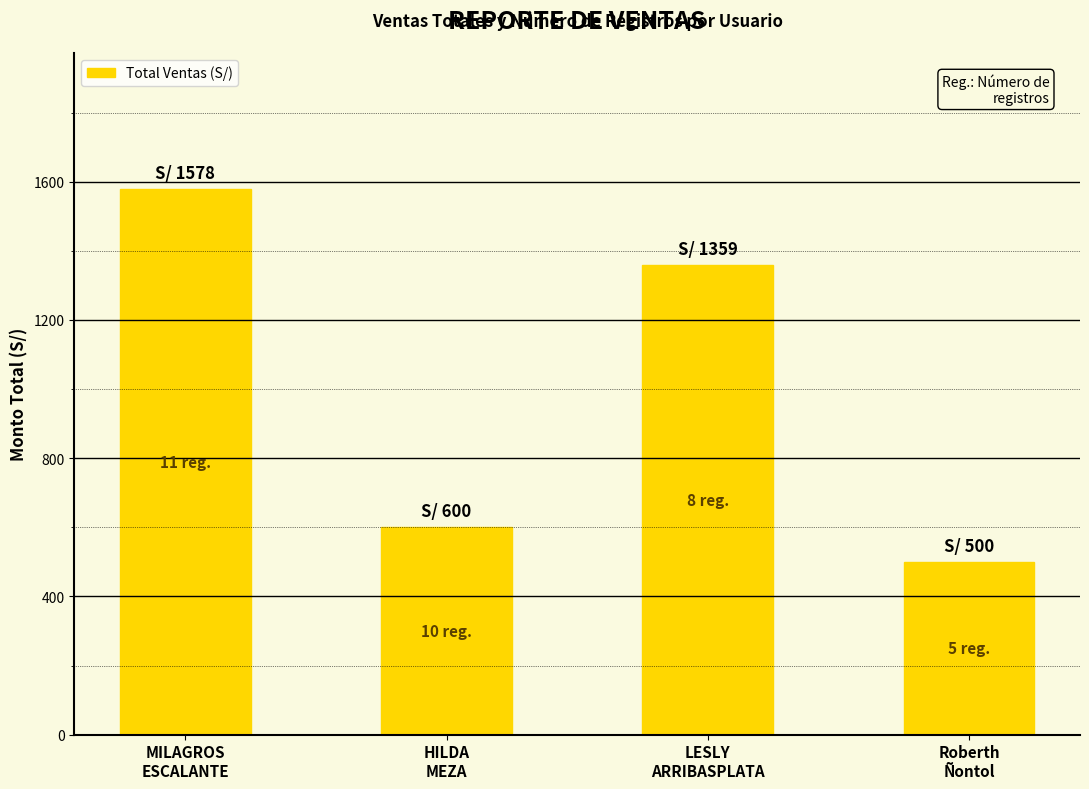

Reading left to right, what are all the values shown in this chart?

1578	600	1359	500